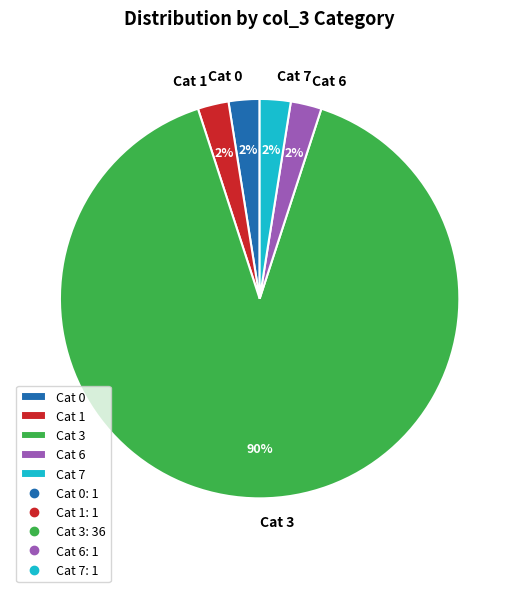

Between Cat 3 and Cat 7, which is larger?

Cat 3